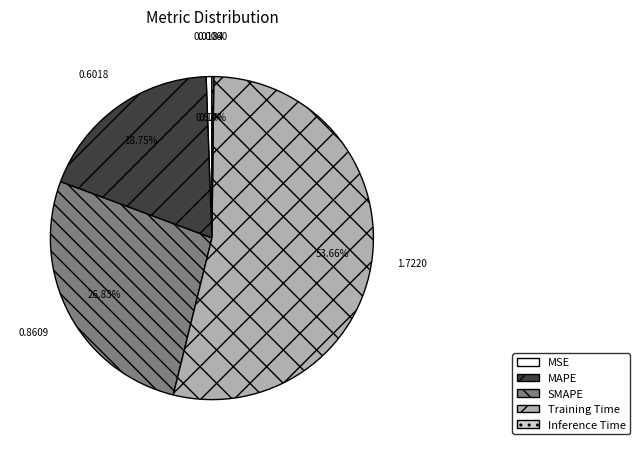

Is there a majority slice in this chart?

Yes